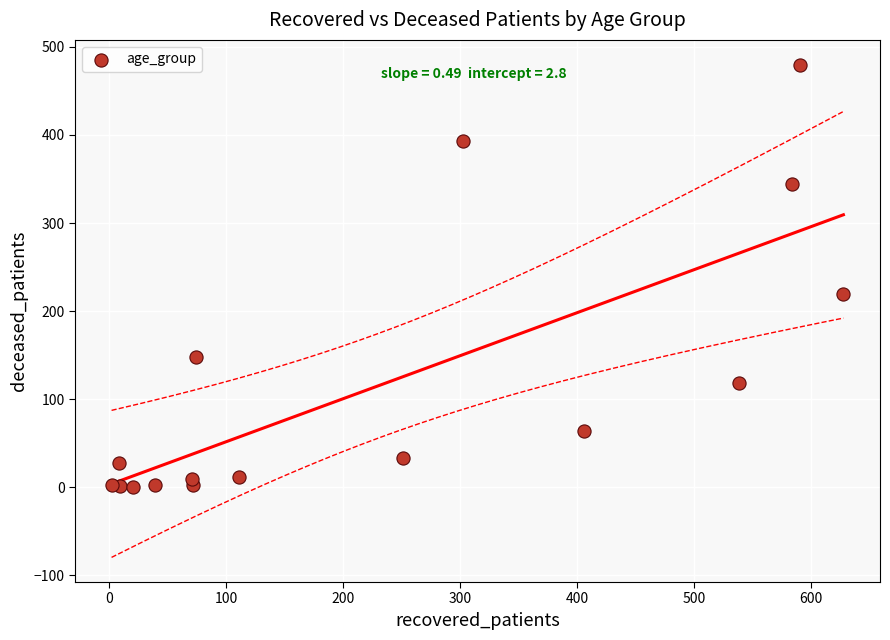

What Y value in the scatter plot is closest to 240?

219